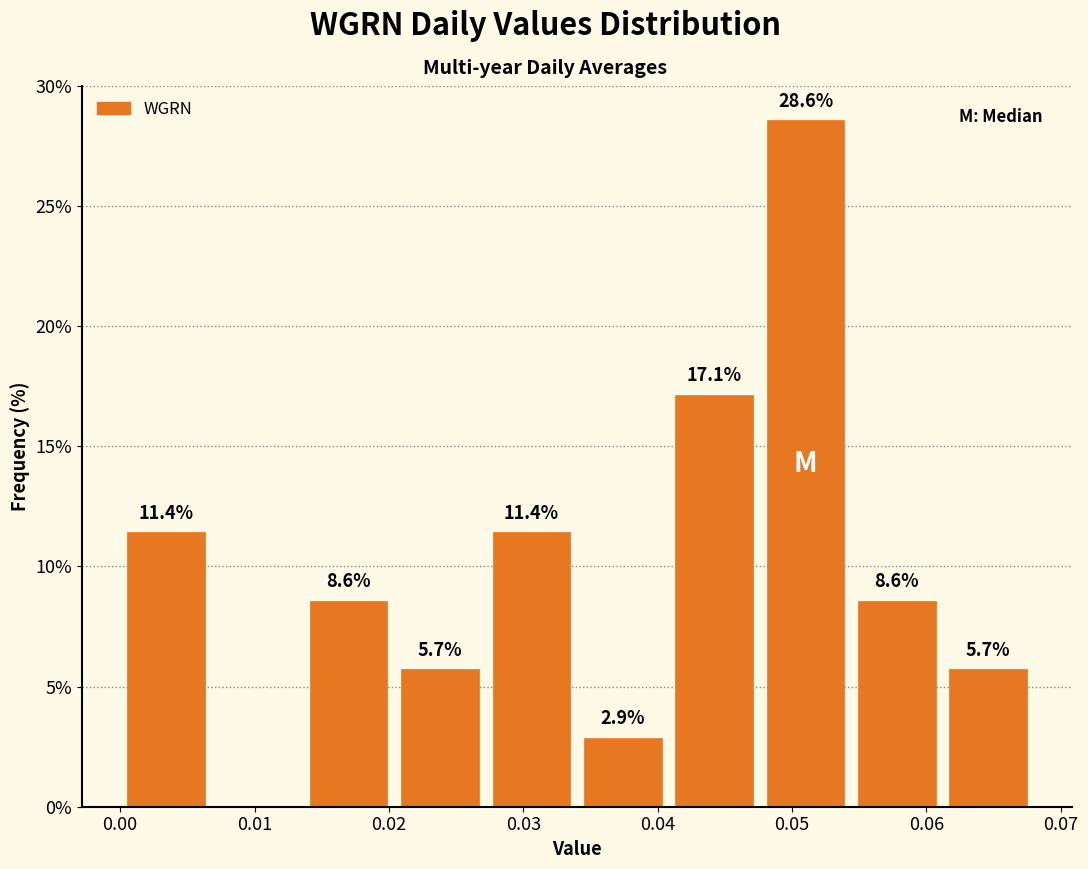

Which range on the x-axis has the tallest bar?

0.048 to 0.054